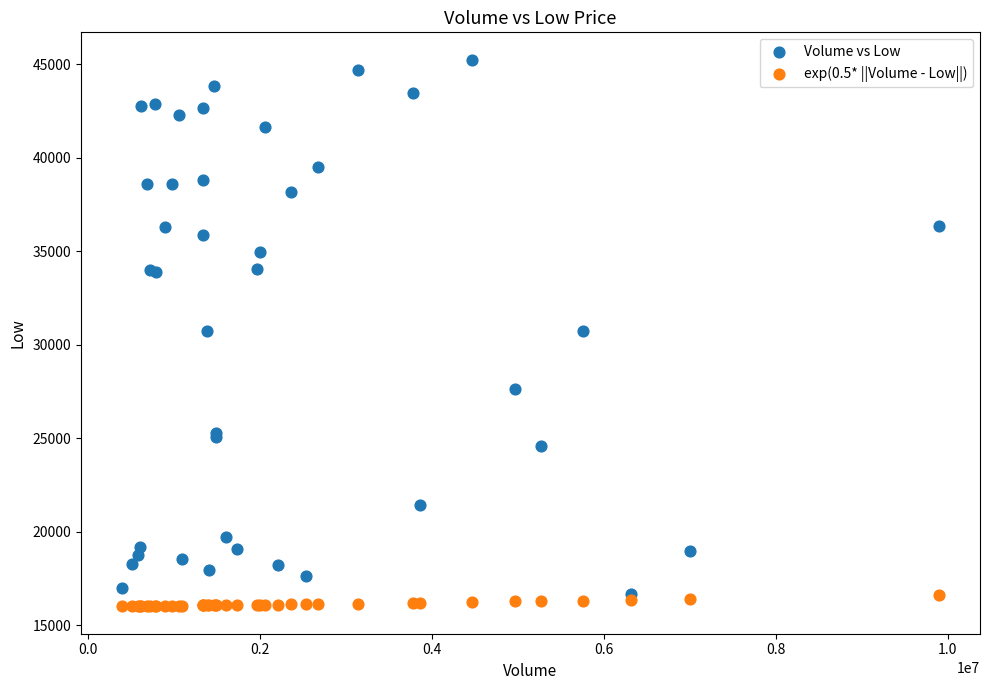

Which series contains the lowest Y value?

exp(0.5* ||Volume - Low||)